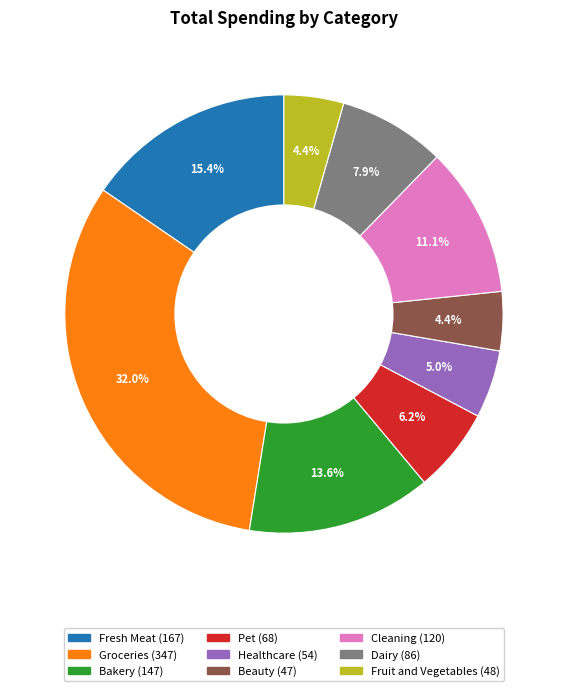

Is there a majority slice in this chart?

No